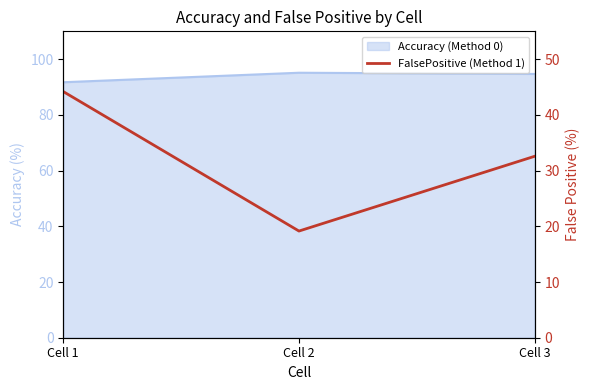

The chart shows a value of 70.3 at Cell 1. True or false?

False